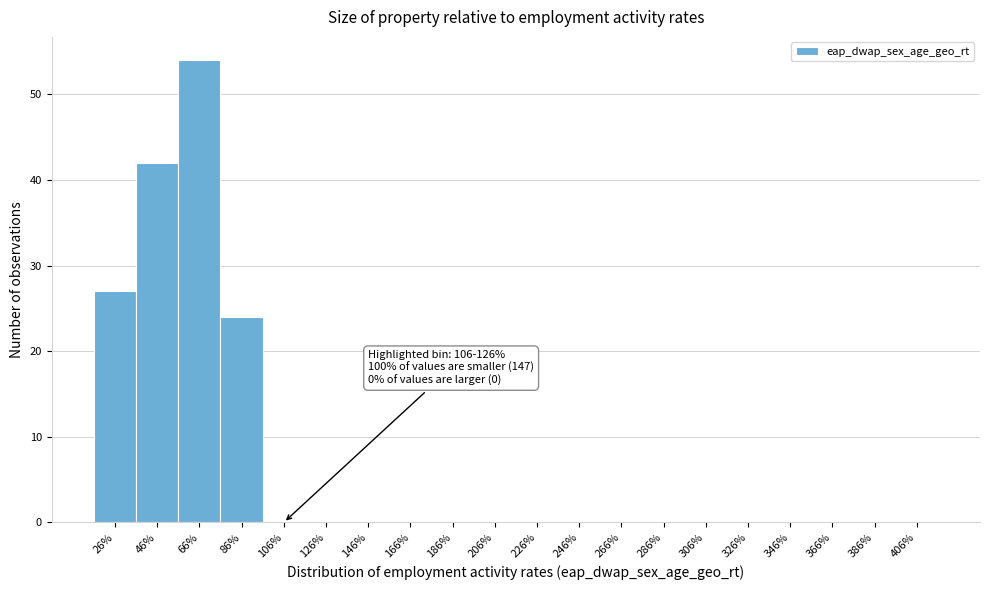

Reading left to right, list all the values displayed in this chart.

26%=27	46%=42	66%=54	86%=24	106%=0	126%=0	146%=0	166%=0	186%=0	206%=0	226%=0	246%=0	266%=0	286%=0	306%=0	326%=0	346%=0	366%=0	386%=0	406%=0